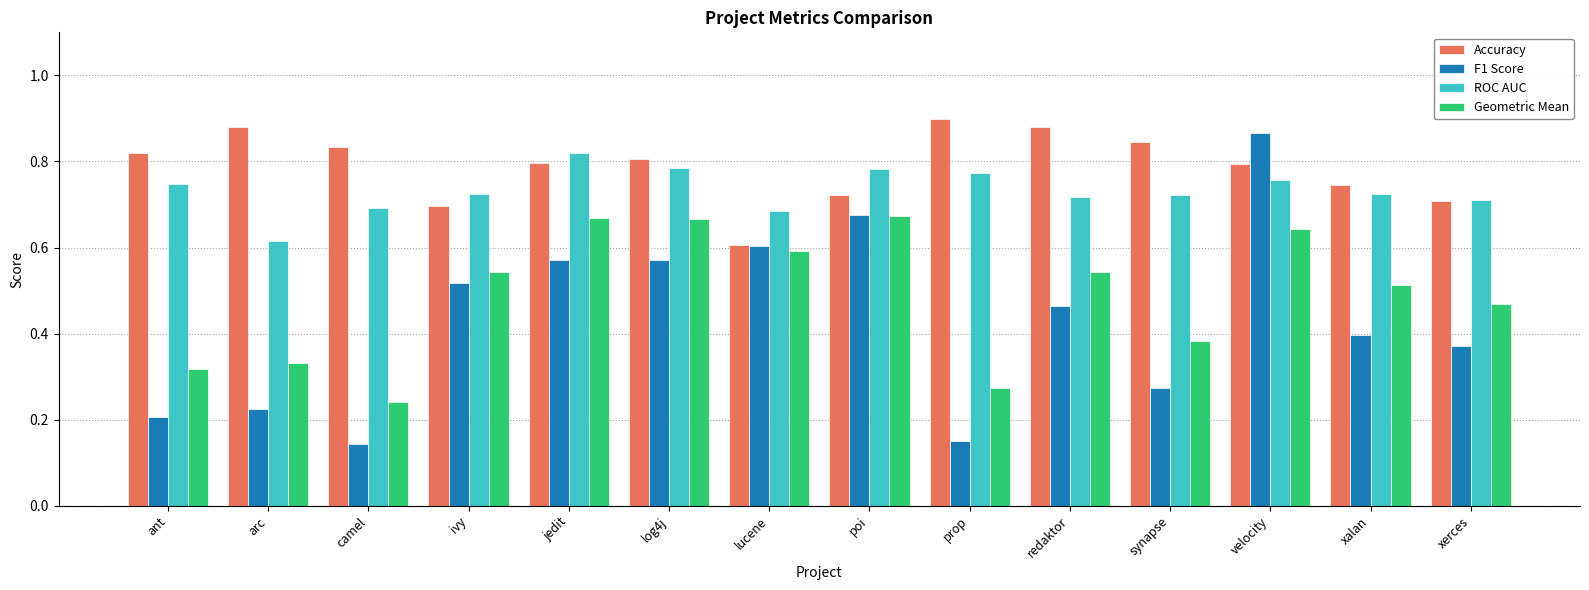

How many data points does each series have?

14